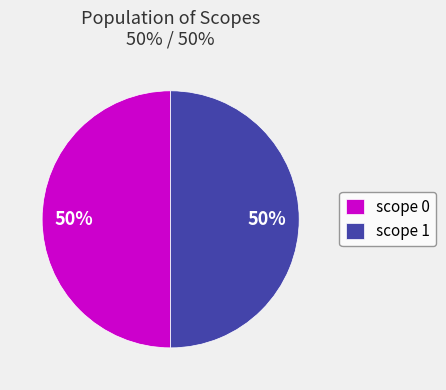

Do scope 0 and scope 1 together represent more than half of the pie?

Yes